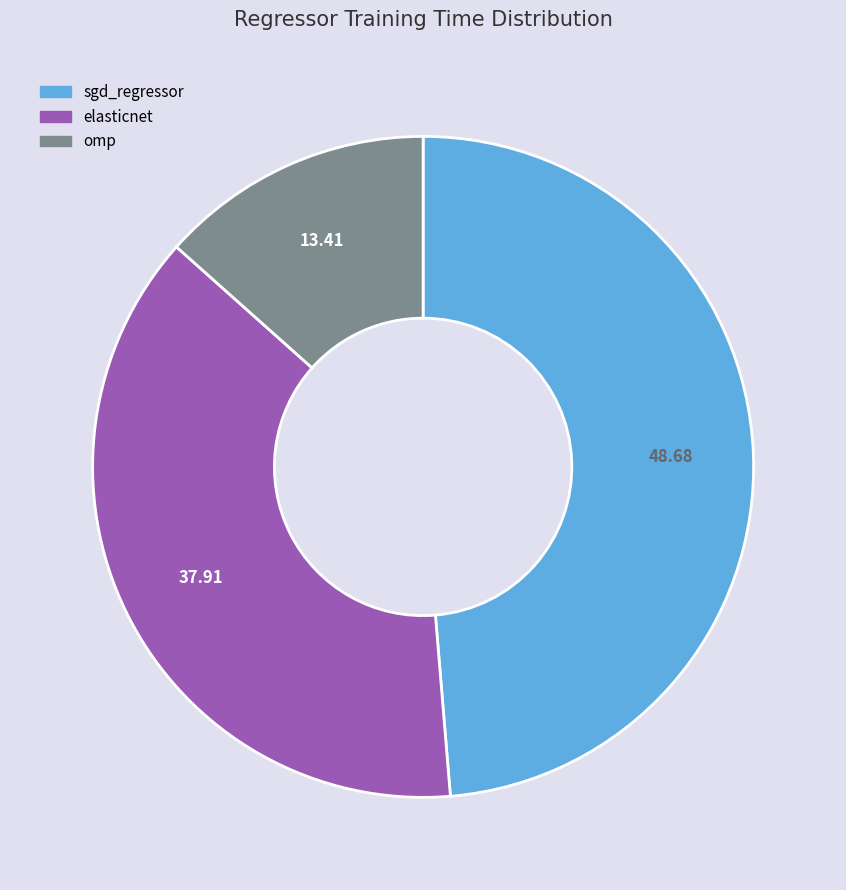

How many segments does this pie chart have?

3